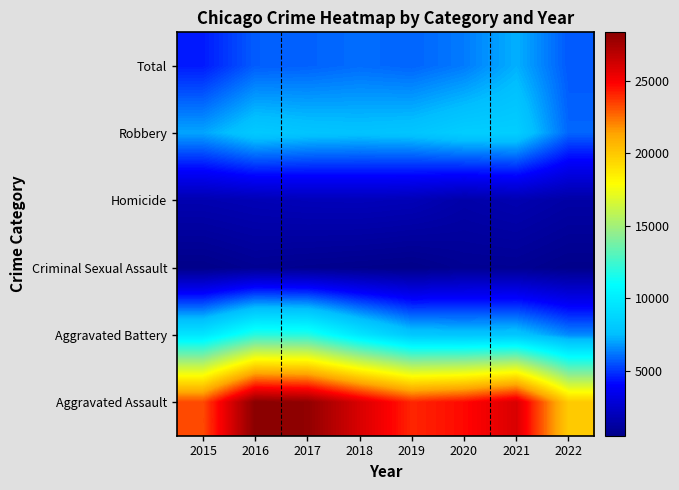

How many categories are shown in the chart?

8